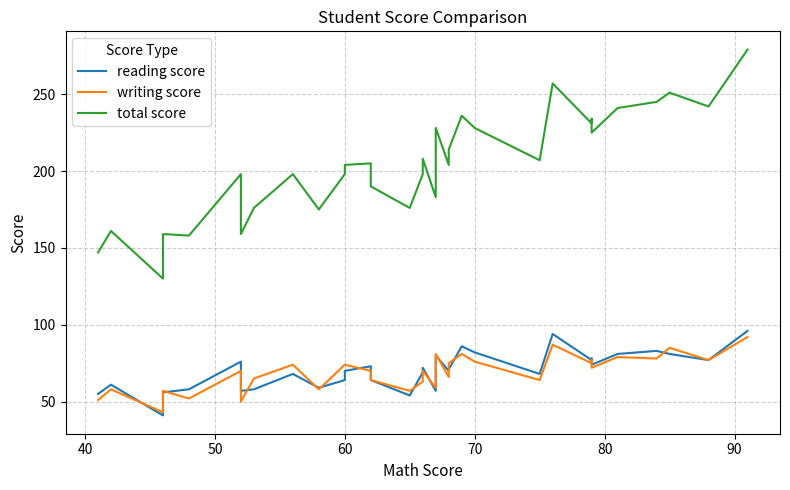

What is the smallest value displayed?

41